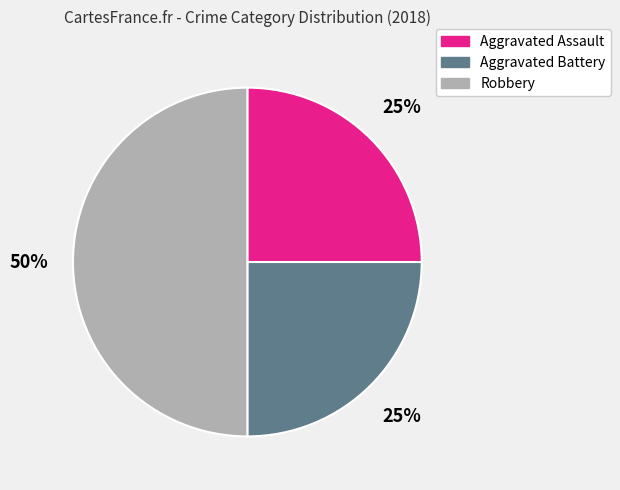

Do Aggravated Battery and Robbery together represent more than half of the pie?

Yes